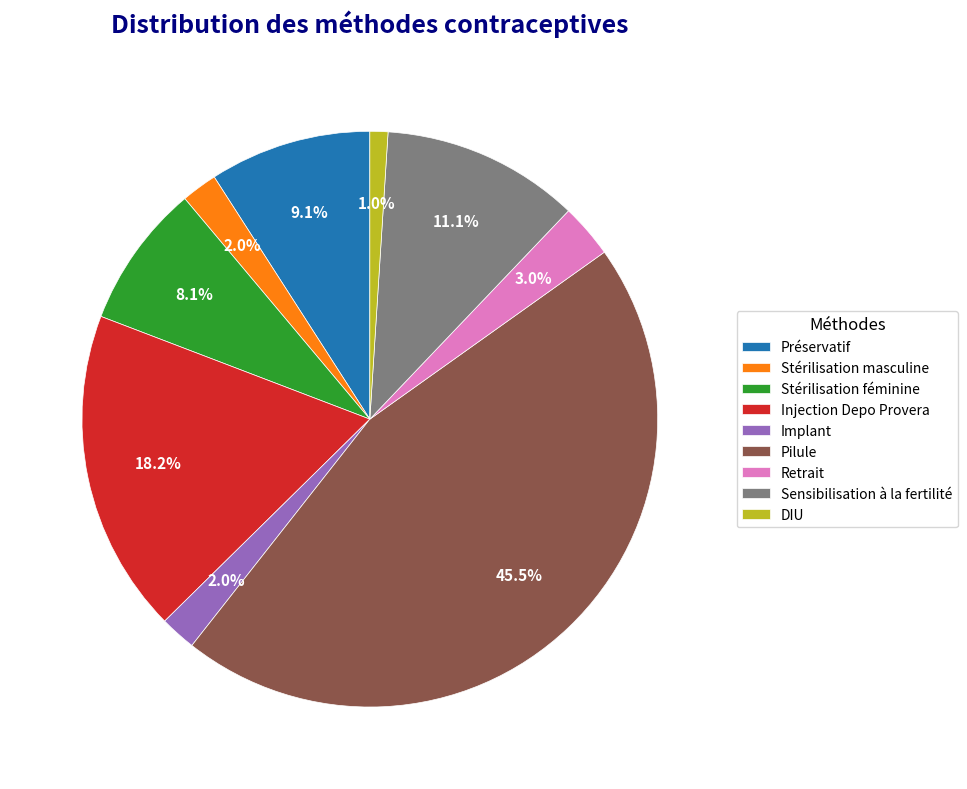

Combined, what portion of the pie is Préservatif and Sensibilisation à la fertilité?

20.2%